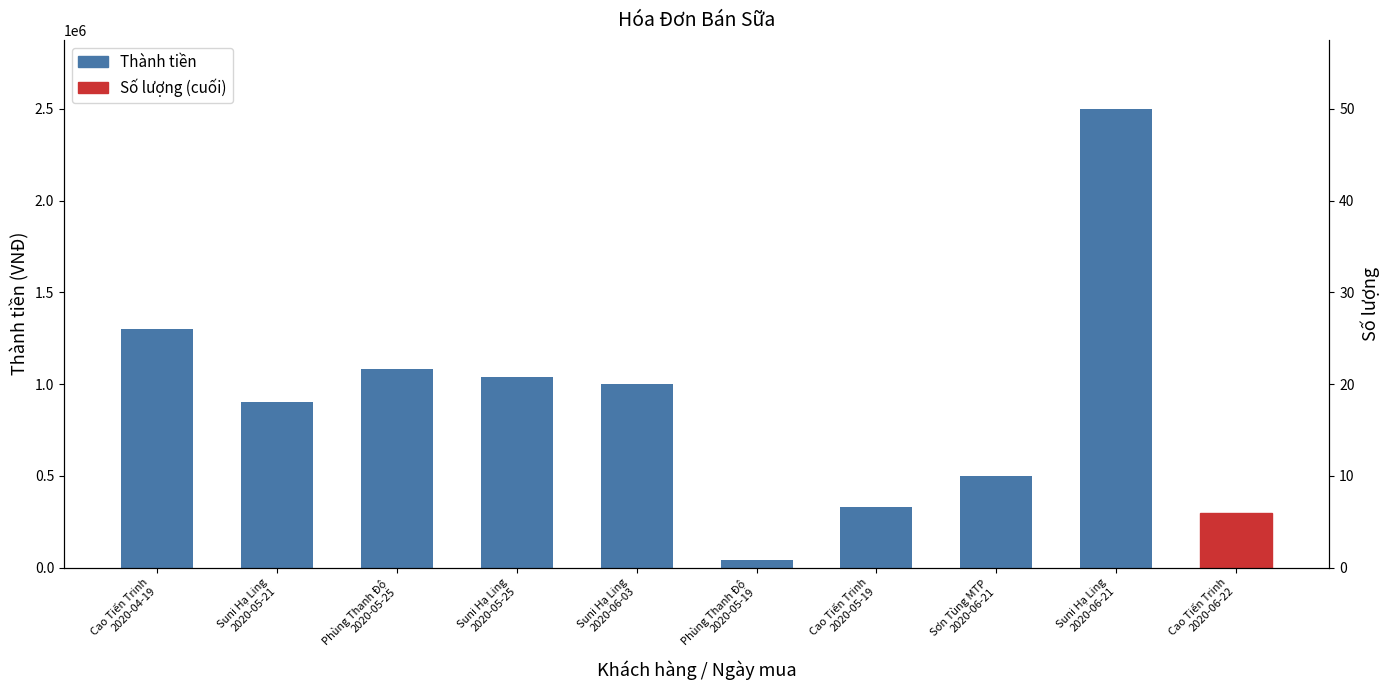

What is the sum of the values at Suni Hạ Ling
2020-05-25 and Cao Tiến Trinh
2020-05-19?

1370000